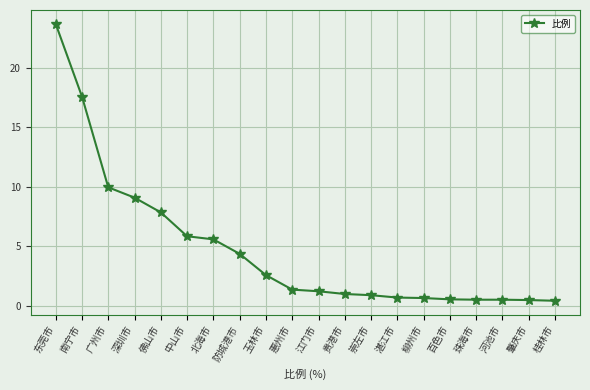

Is it true that the value at 贵港市 is 1.0?

True